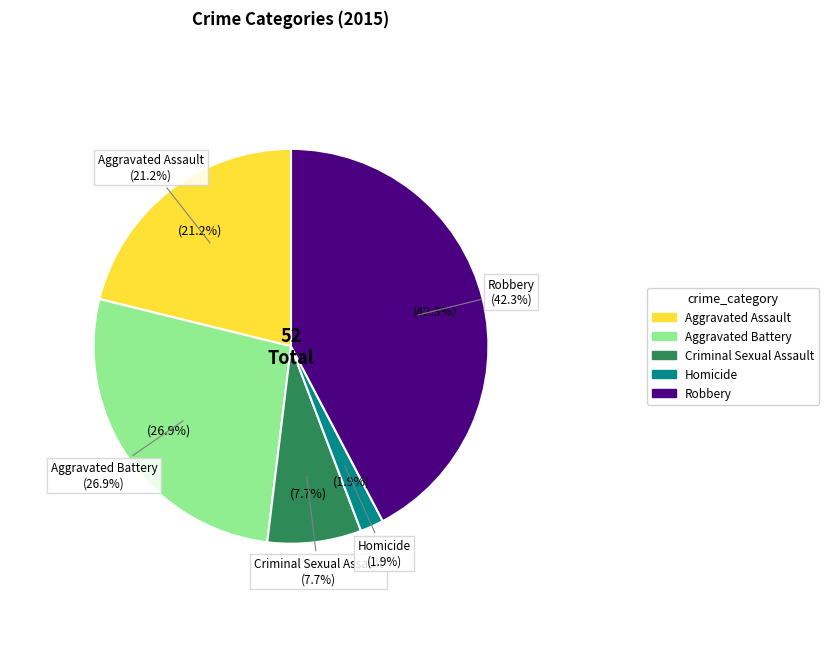

To the nearest percent, what portion does Aggravated Assault represent?

21%